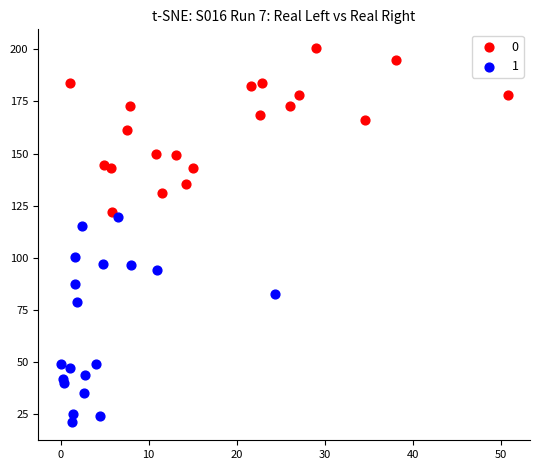

Which series has the largest Y range (max minus min)?

1